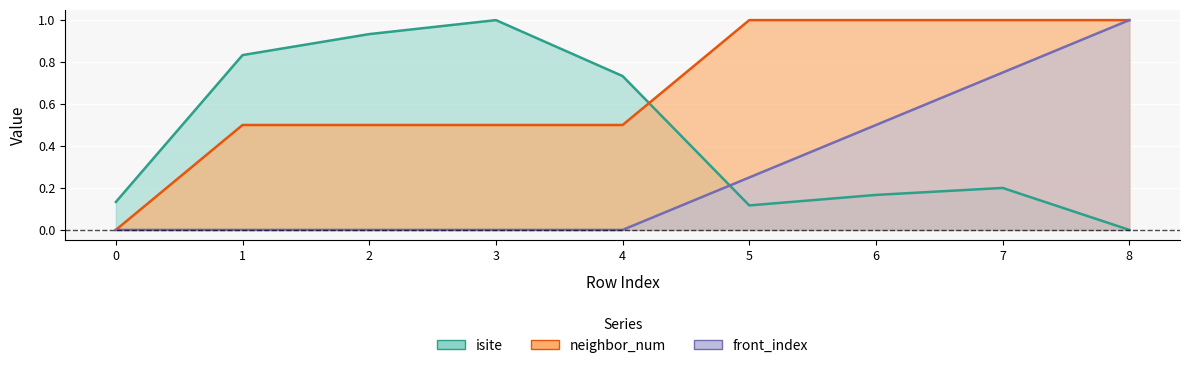

What is the difference between the second highest and second lowest values in the neighbor_num series?

0.5